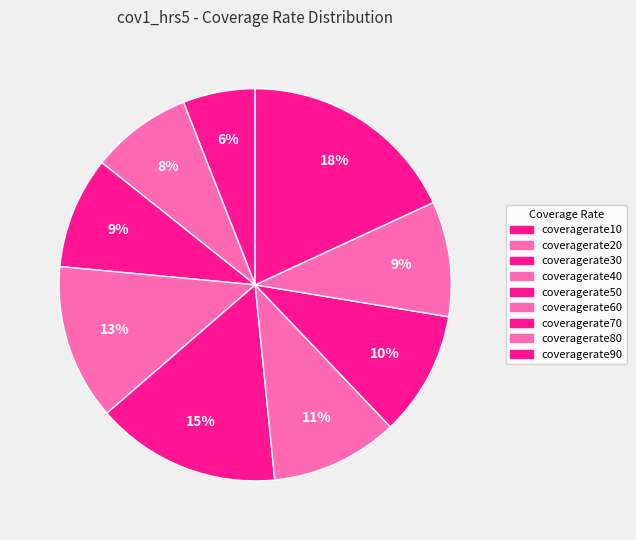

To the nearest percent, what percentage of the pie is coveragerate50?

15%